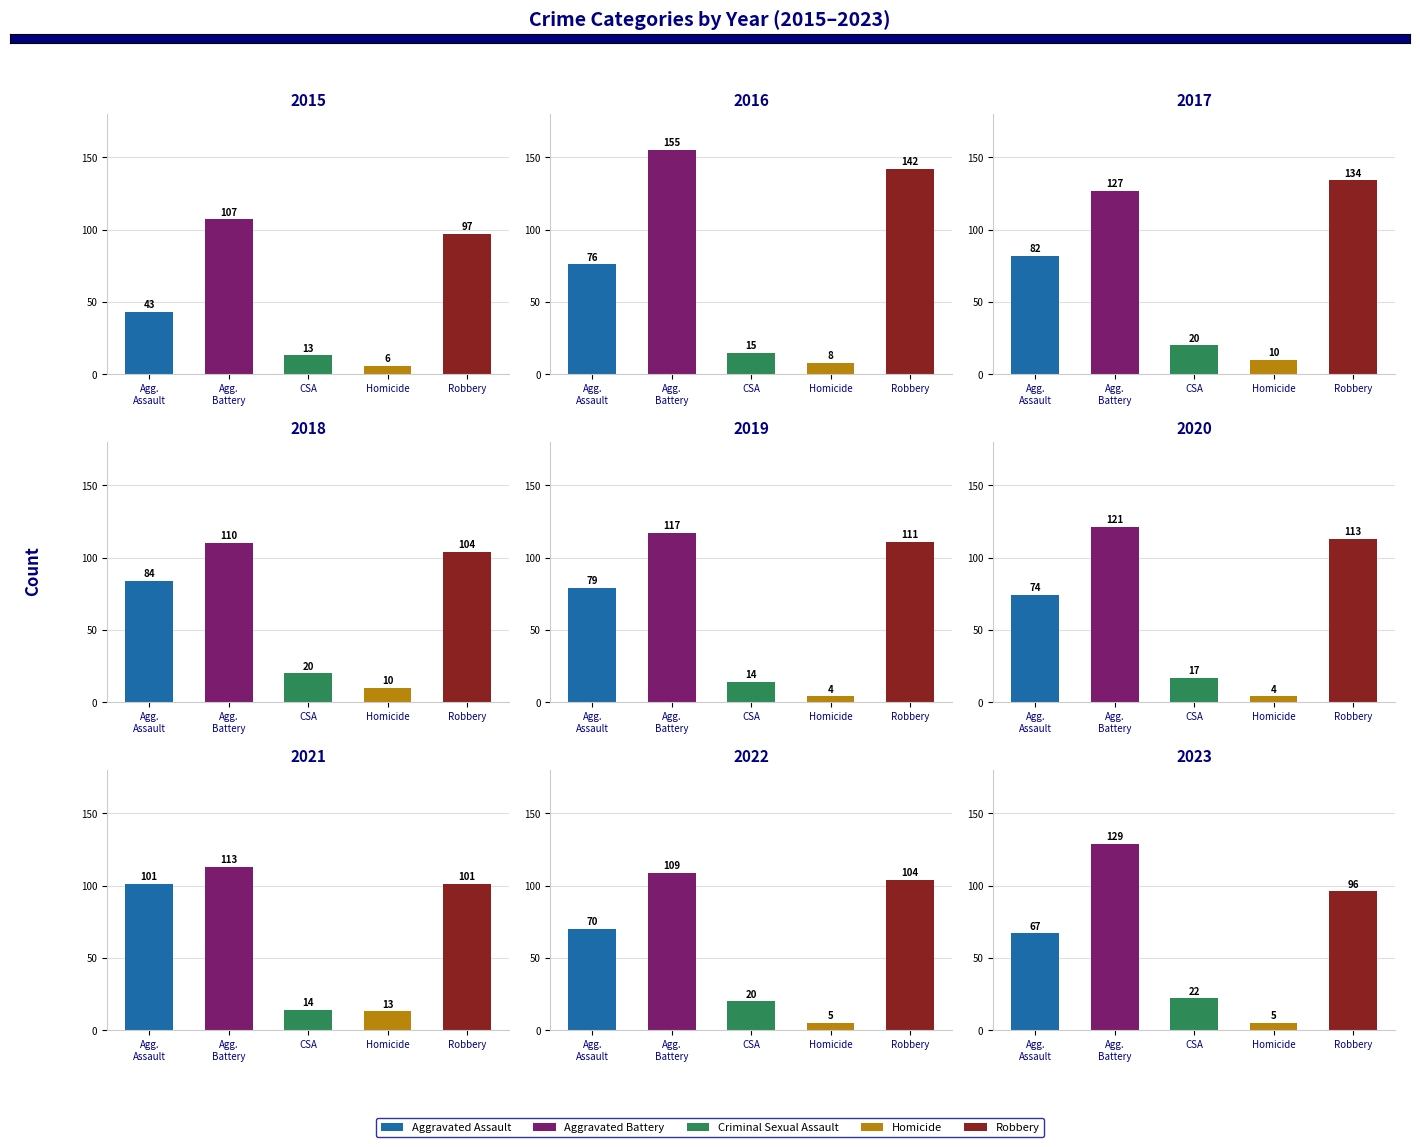

What is the maximum value shown in the chart?

155